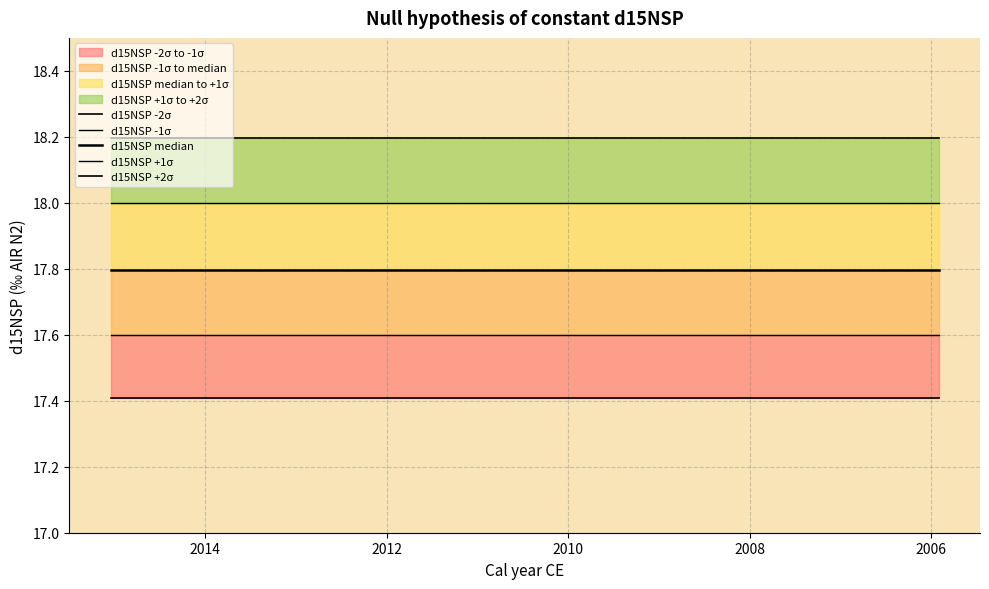

True or false: d15NSP -1σ and d15NSP median intersect in this chart.

False